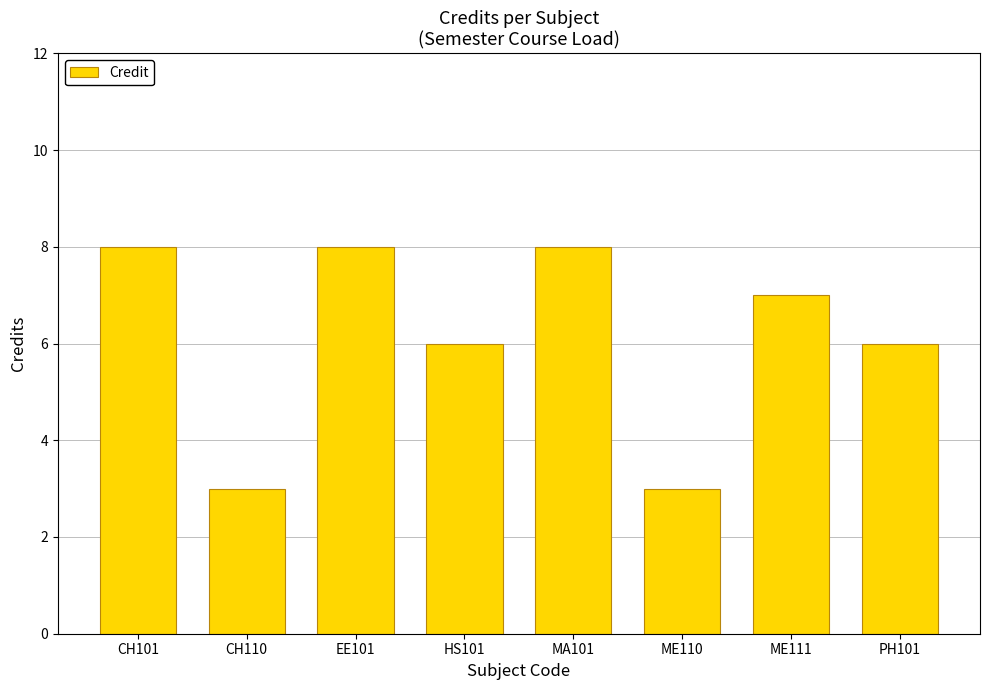

Count the values in the range 6 to 8.

6